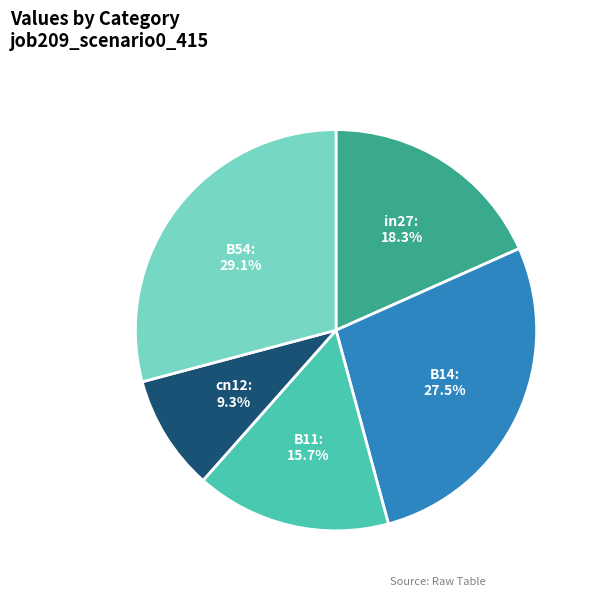

Is it true that B54 is 29% of the pie?

True